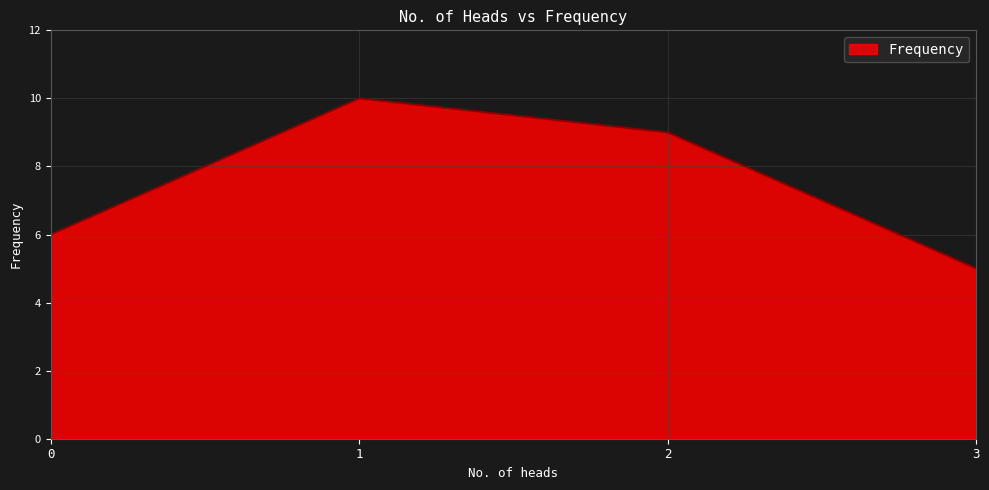

What is the ratio of the value at 0 to the value at 3?

1.2